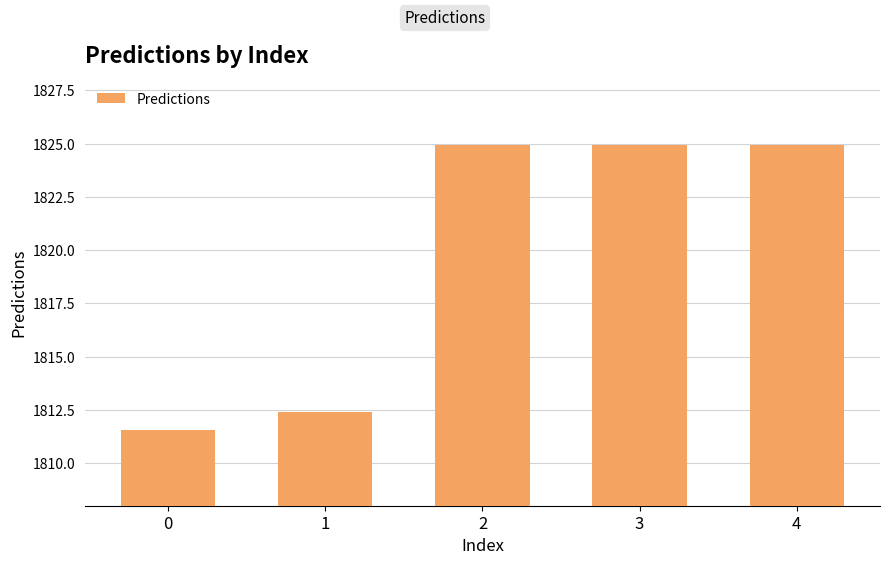

What is the average value?

1819.8